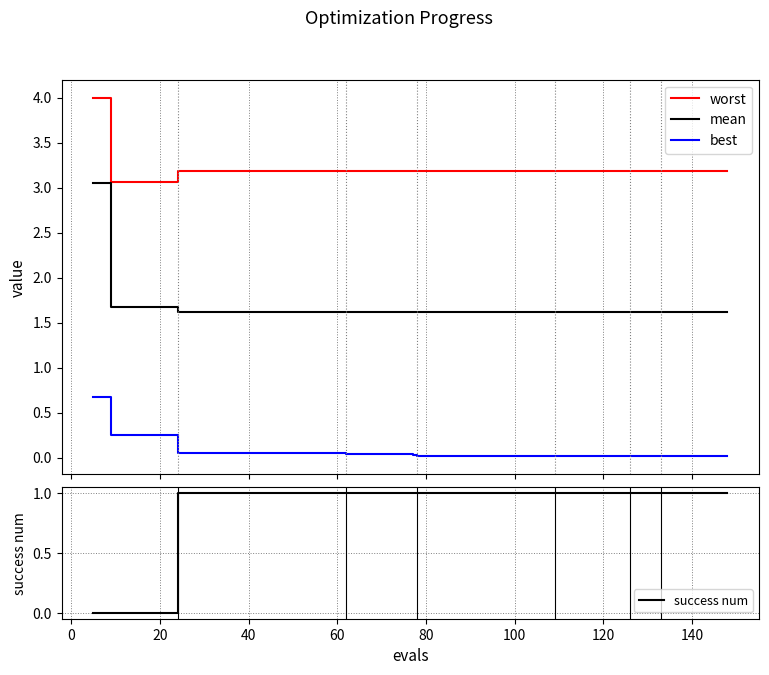

Does the chart have visible grid lines?

Yes